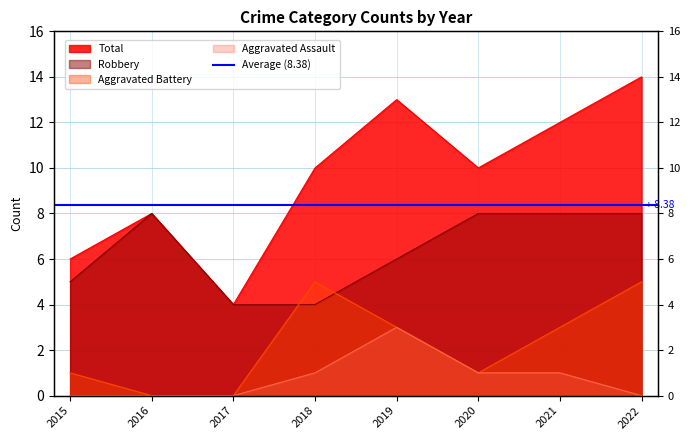

Reading left to right, extract all data points from this chart.

Aggravated Assault: 0	0	0	1	3	1	1	0
Aggravated Battery: 1	0	0	5	3	1	3	5
Robbery: 5	8	4	4	6	8	8	8
Total: 6	8	4	10	13	10	12	14